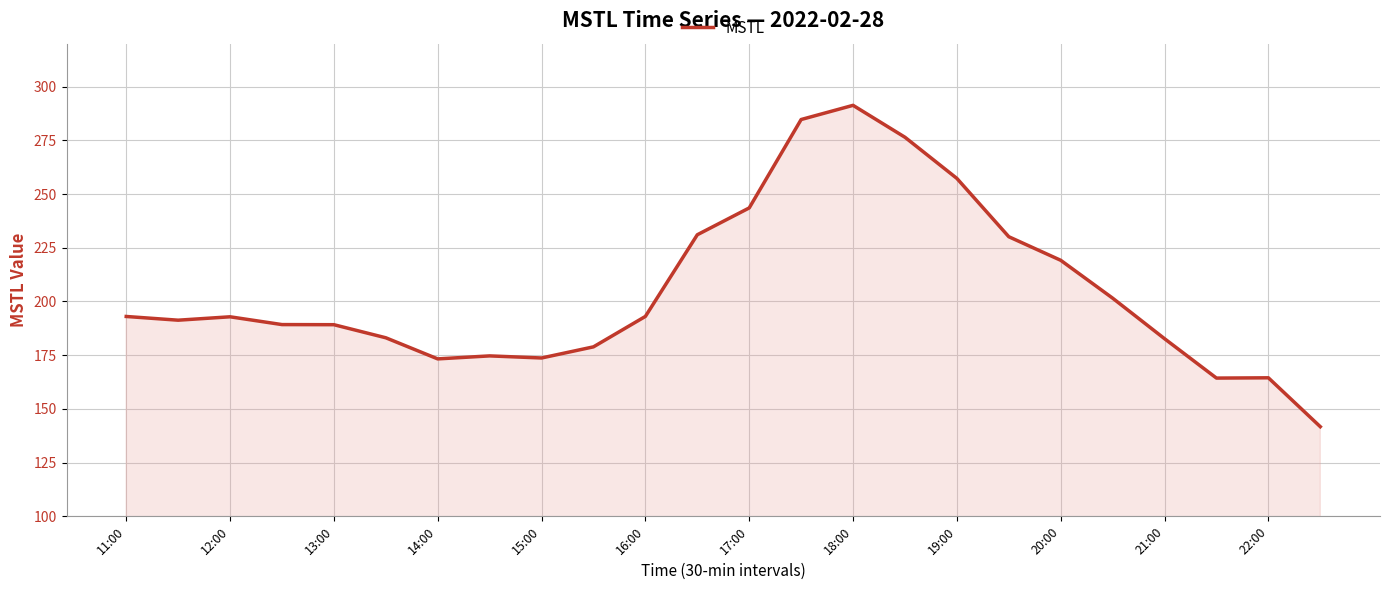

What is the greatest value displayed?

291.3